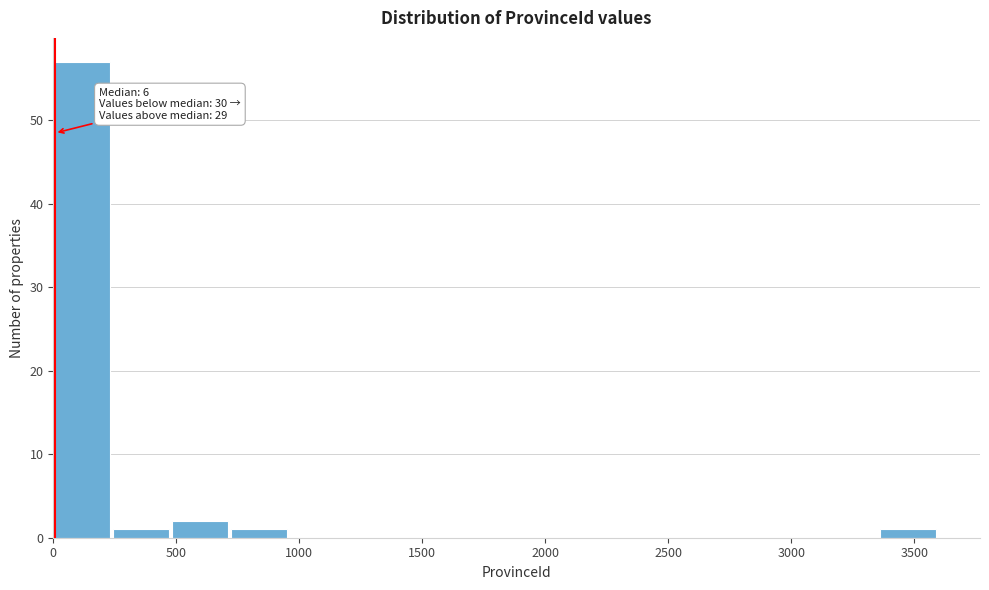

Which range on the x-axis has the tallest bar?

0 to 250